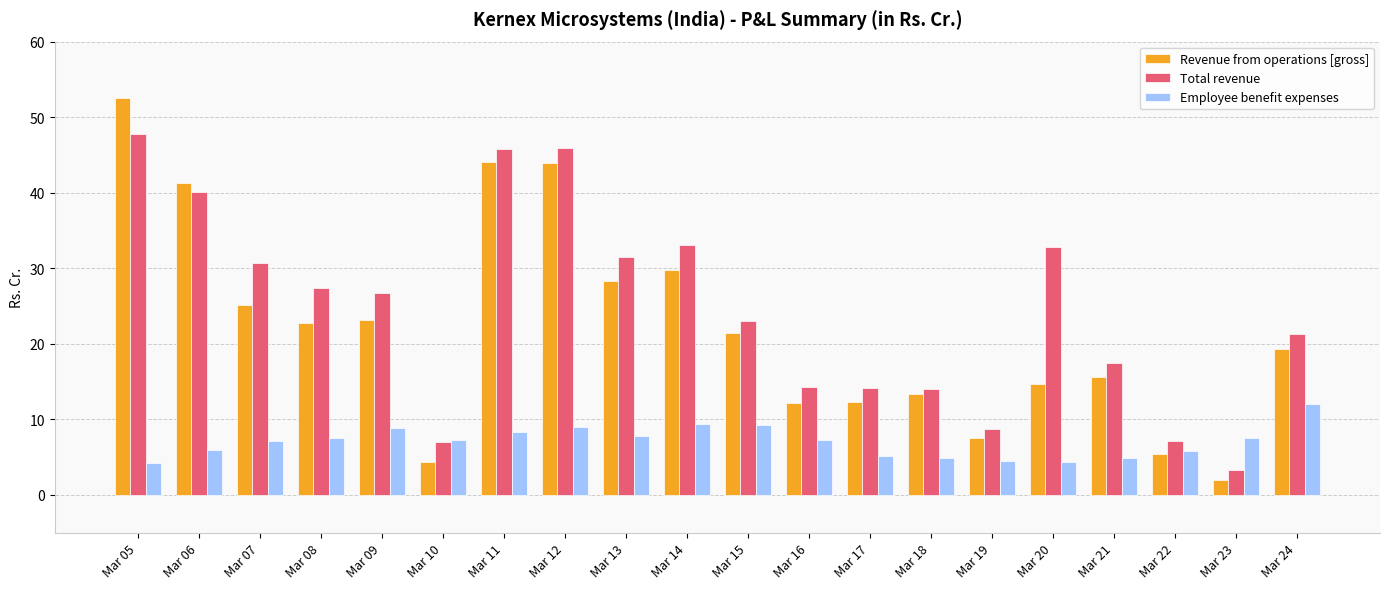

Which series has the largest range (max minus min)?

Revenue from operations [gross]